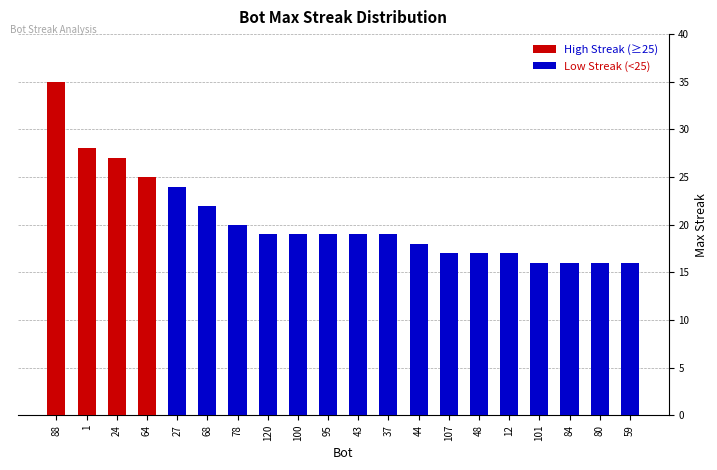

Between 100 and 95, which series saw the biggest shift?

High Streak (≥25)